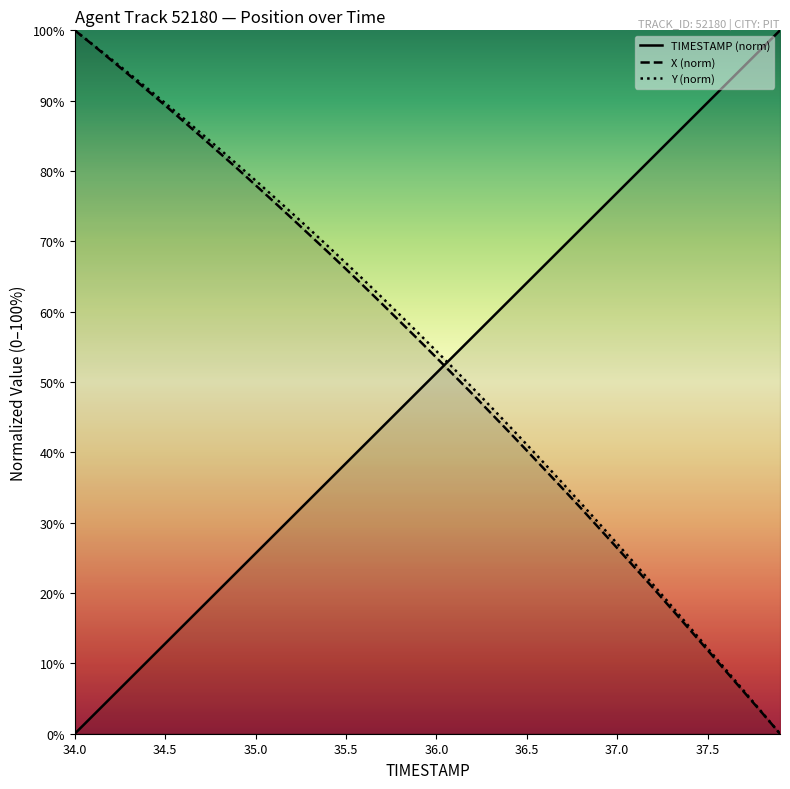

Which series ends up on top after the final intersection of TIMESTAMP (norm) and X (norm)?

TIMESTAMP (norm)